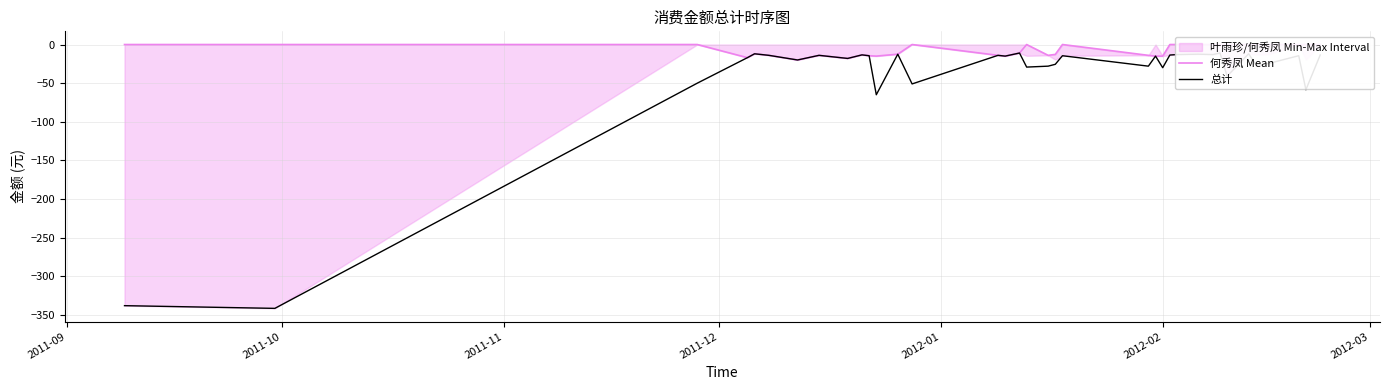

How many interior local valleys does the 总计 series have?

12